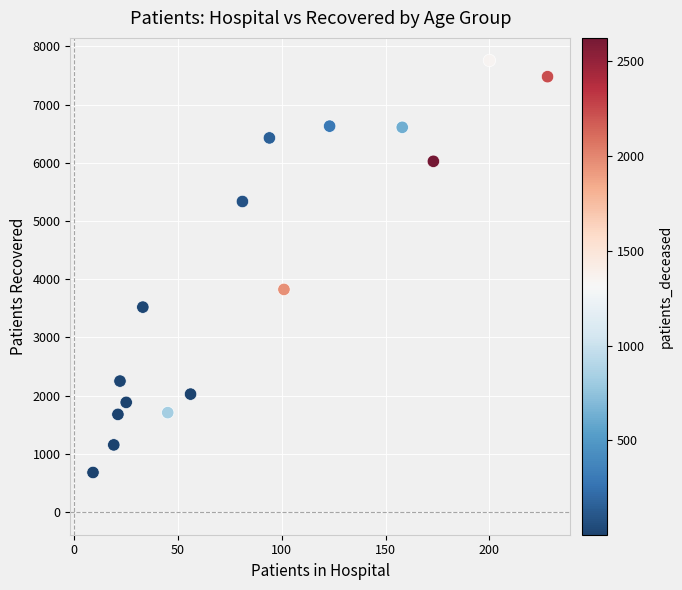

What Y value in the scatter plot is closest to 4219?

3825